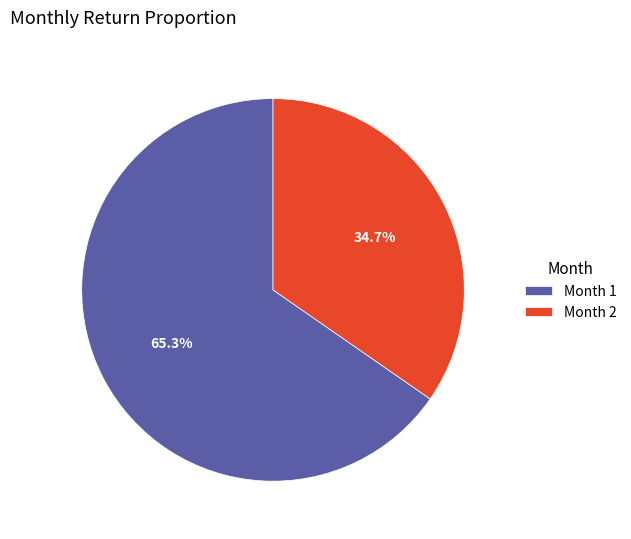

Is Month 1 the majority of the pie?

Yes